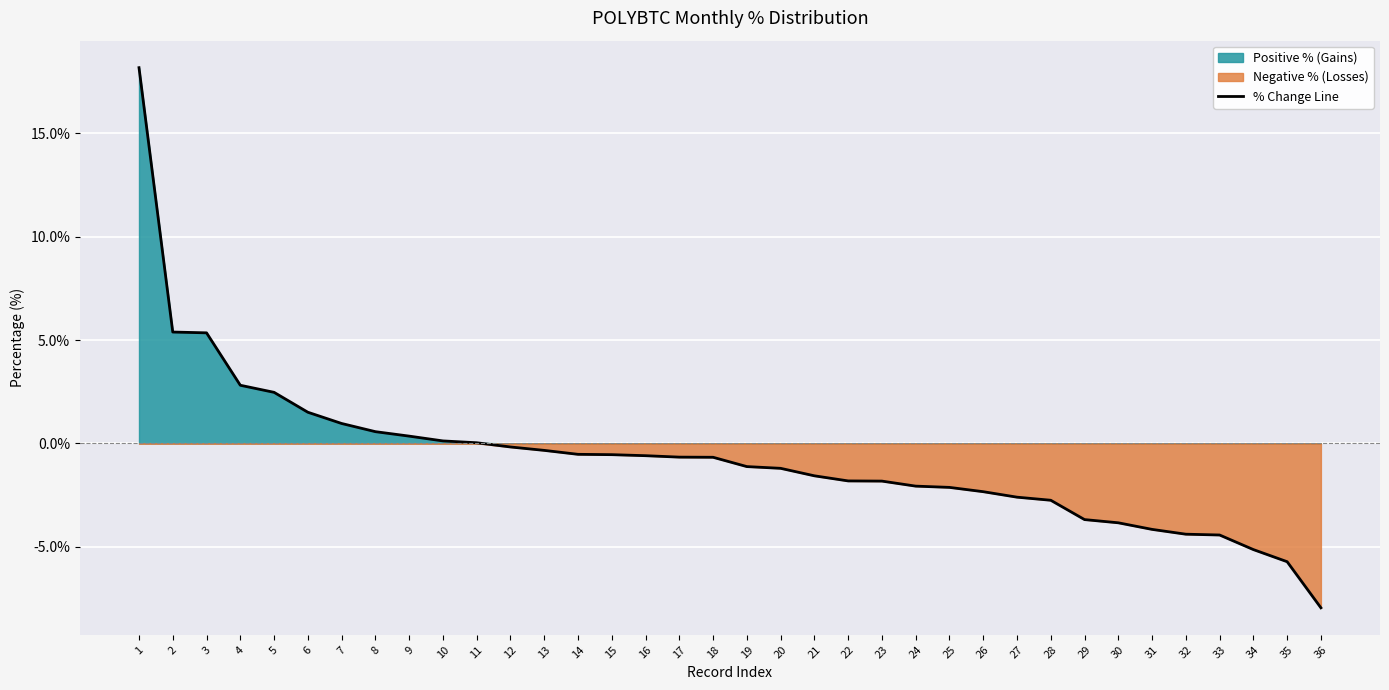

What is the approximate value at 3?

5.3